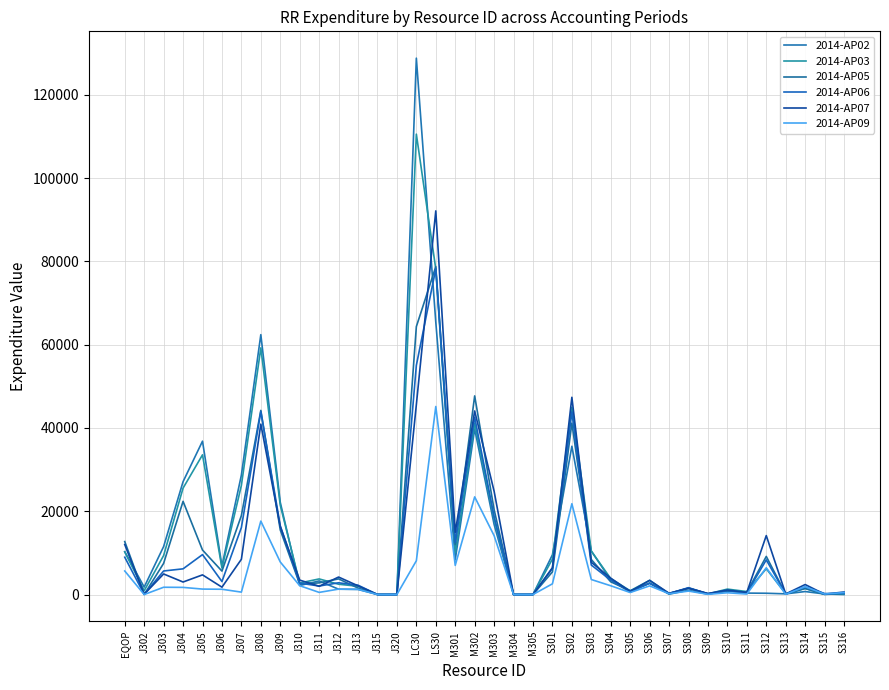

Does the chart have visible grid lines?

Yes